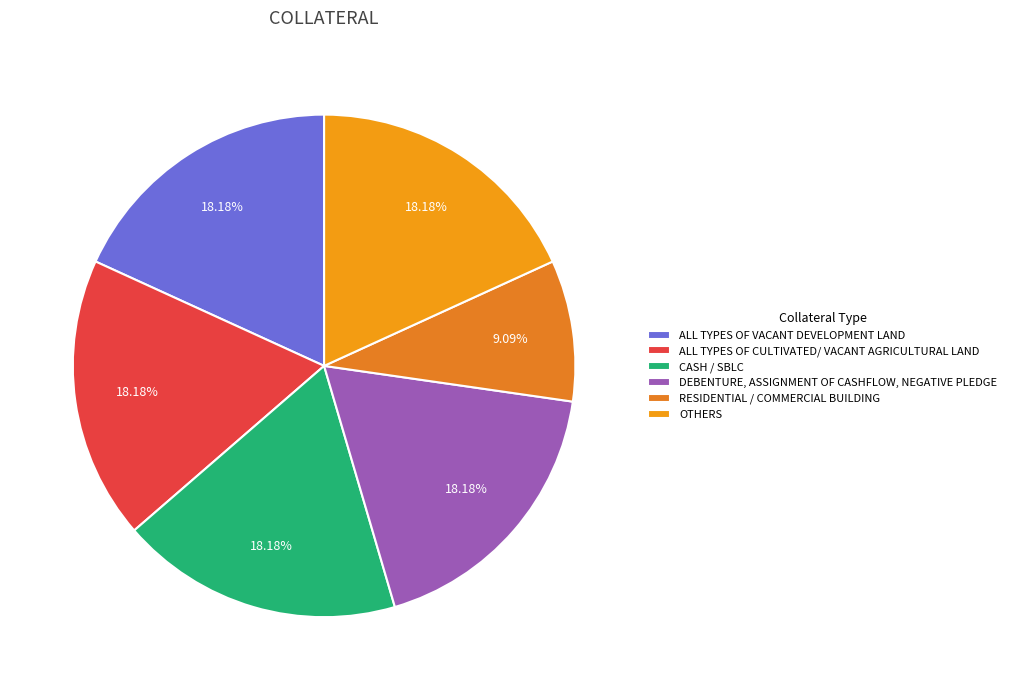

Which has a higher value, RESIDENTIAL / COMMERCIAL BUILDING or CASH / SBLC?

CASH / SBLC